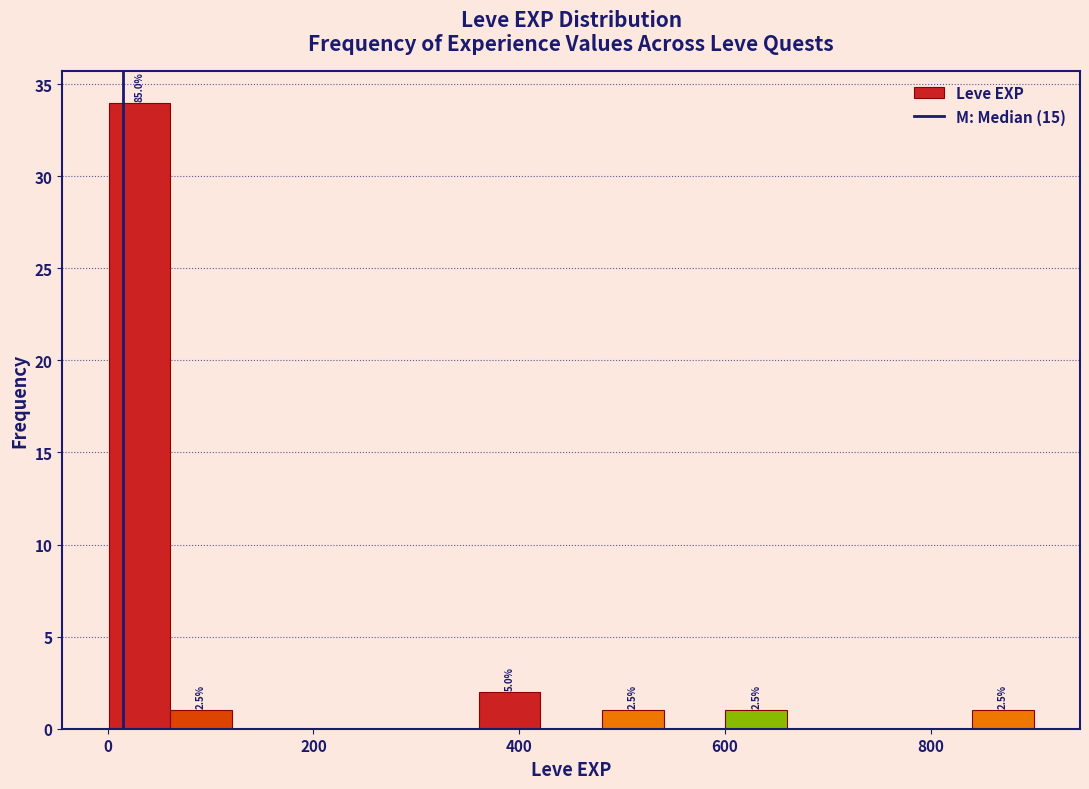

Read against the x-axis, roughly where is the centre of the tallest bar?

40